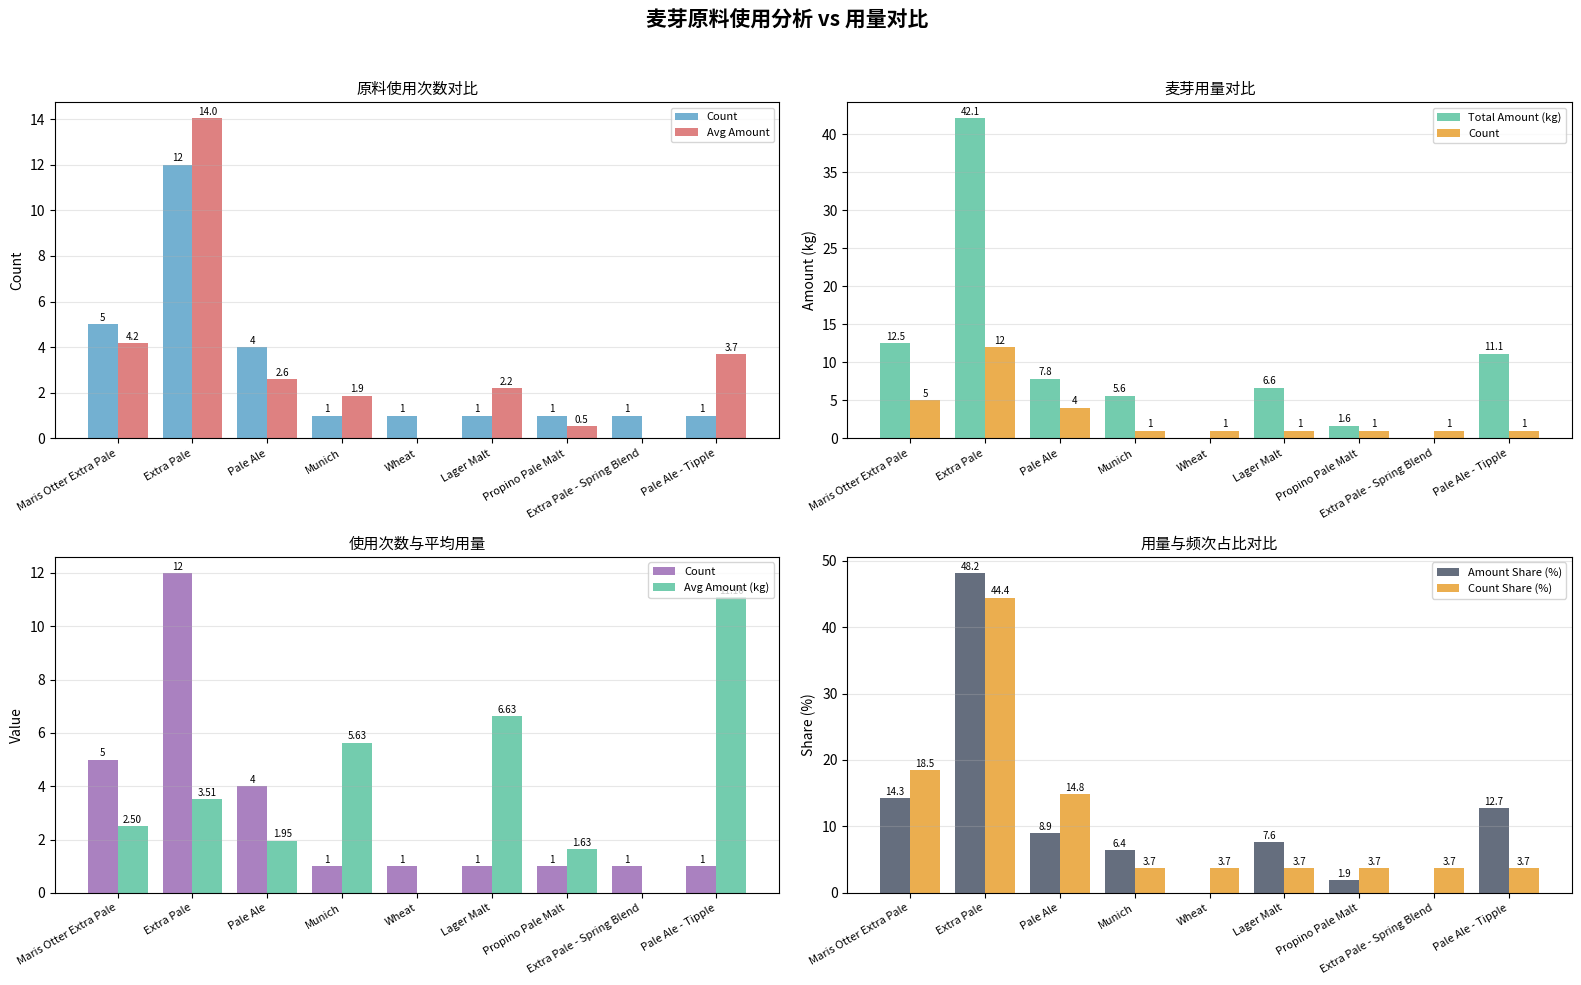

What are all the series names shown in the legend?

Count, Avg Amount, Total Amount (kg), Avg Amount (kg), Amount Share (%), Count Share (%)